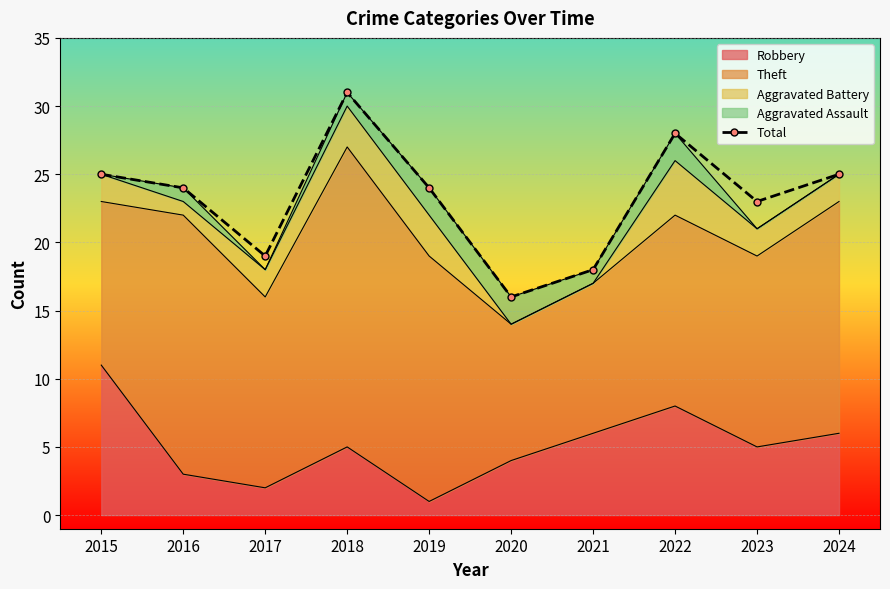

Rank the categories by value from lowest to highest.

2020, 2021, 2017, 2023, 2016, 2019, 2015, 2024, 2022, 2018